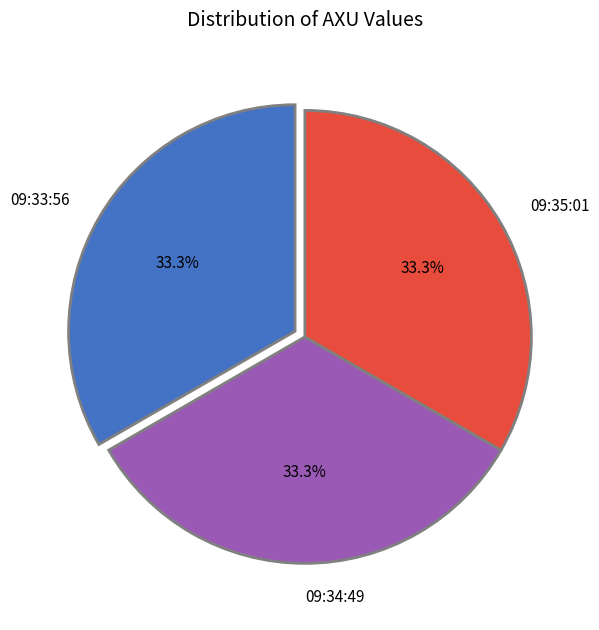

To the nearest percent, what is the average slice percentage?

33%